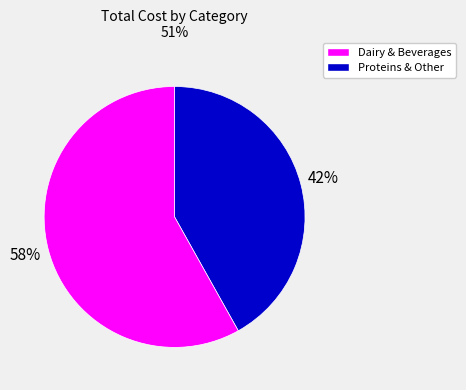

To the nearest percent, what is the average slice percentage?

50%